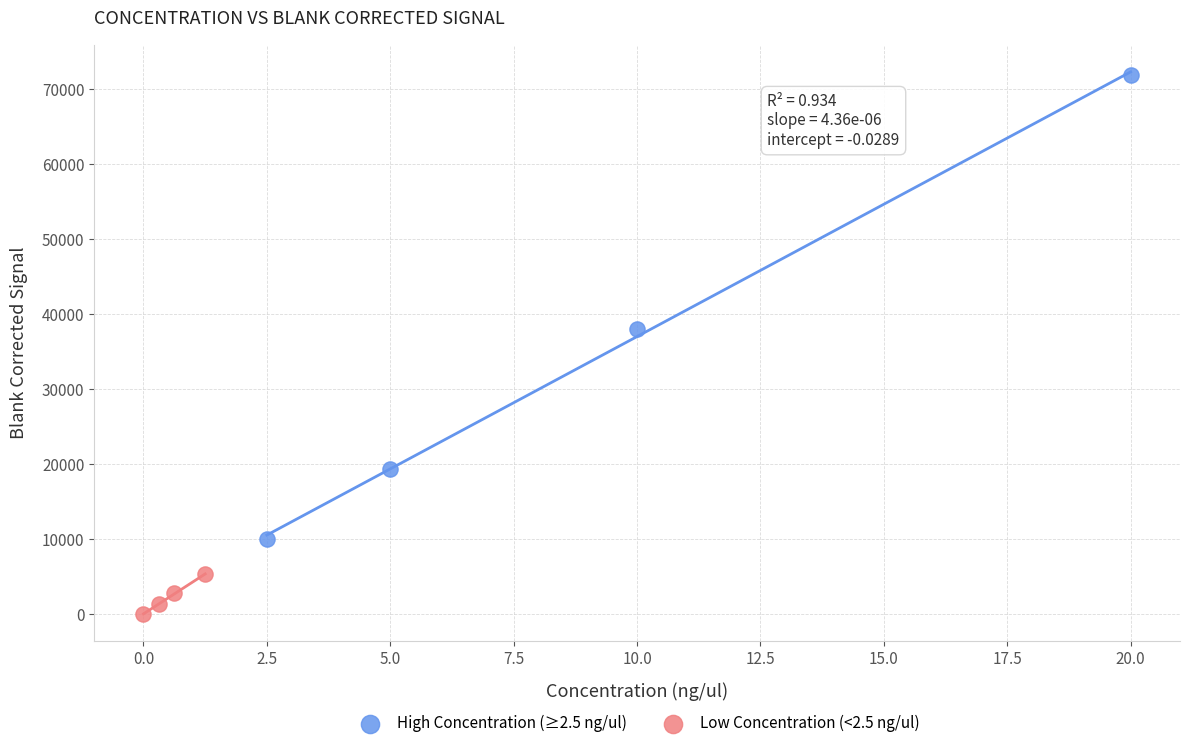

Which series contains the lowest Y value?

Low Concentration (<2.5 ng/ul)